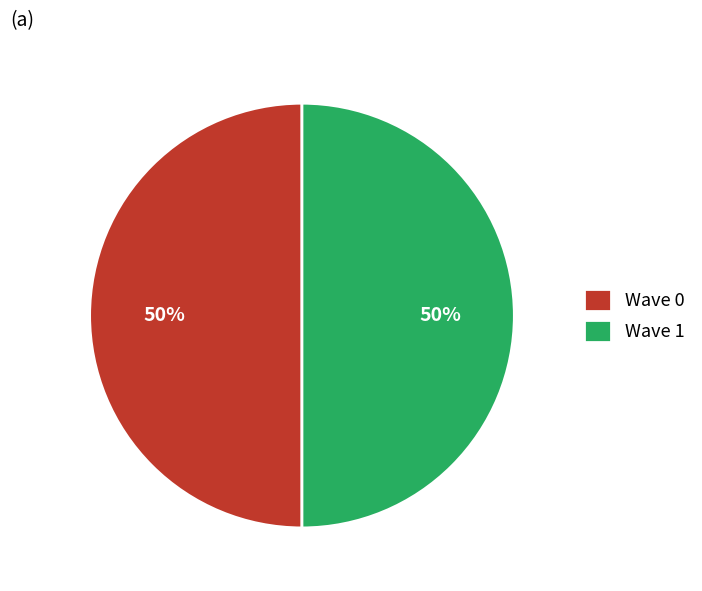

What is the ratio of the value at Wave 0 to the value at Wave 1?

1.0